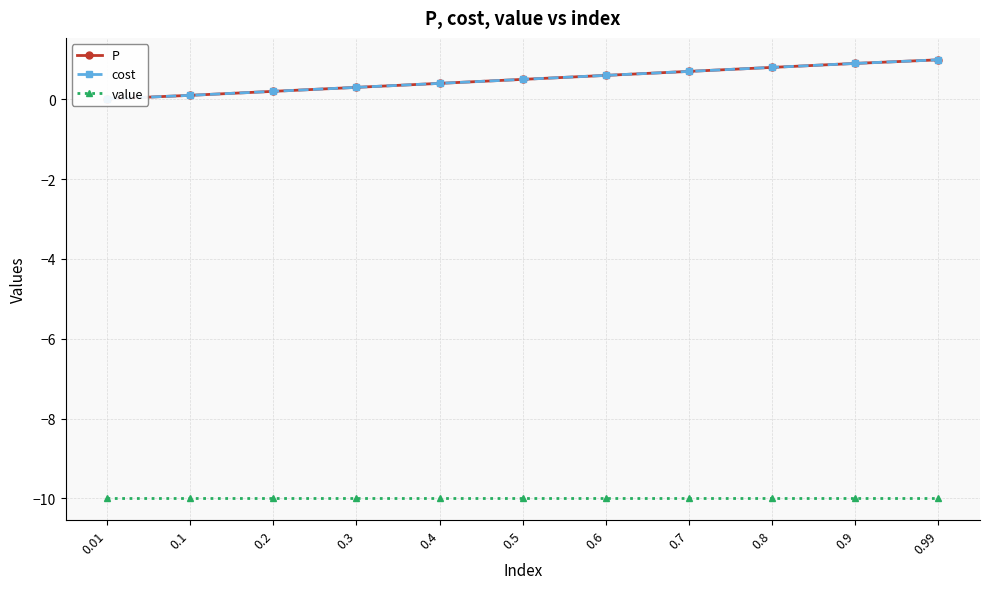

How many lines are shown in the chart?

3